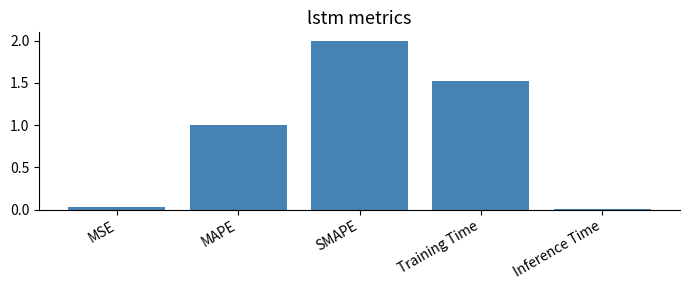

What is the label of the 2nd bar from the left?

MAPE